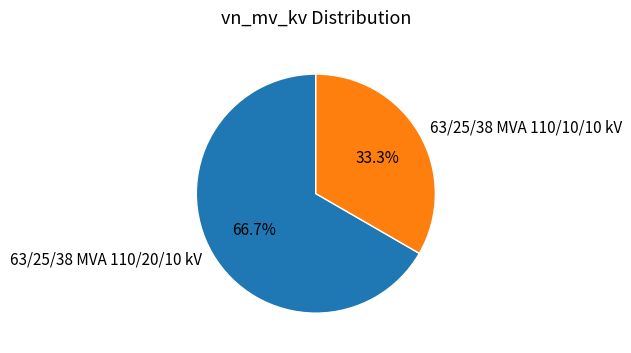

How many slices are in this pie chart?

2